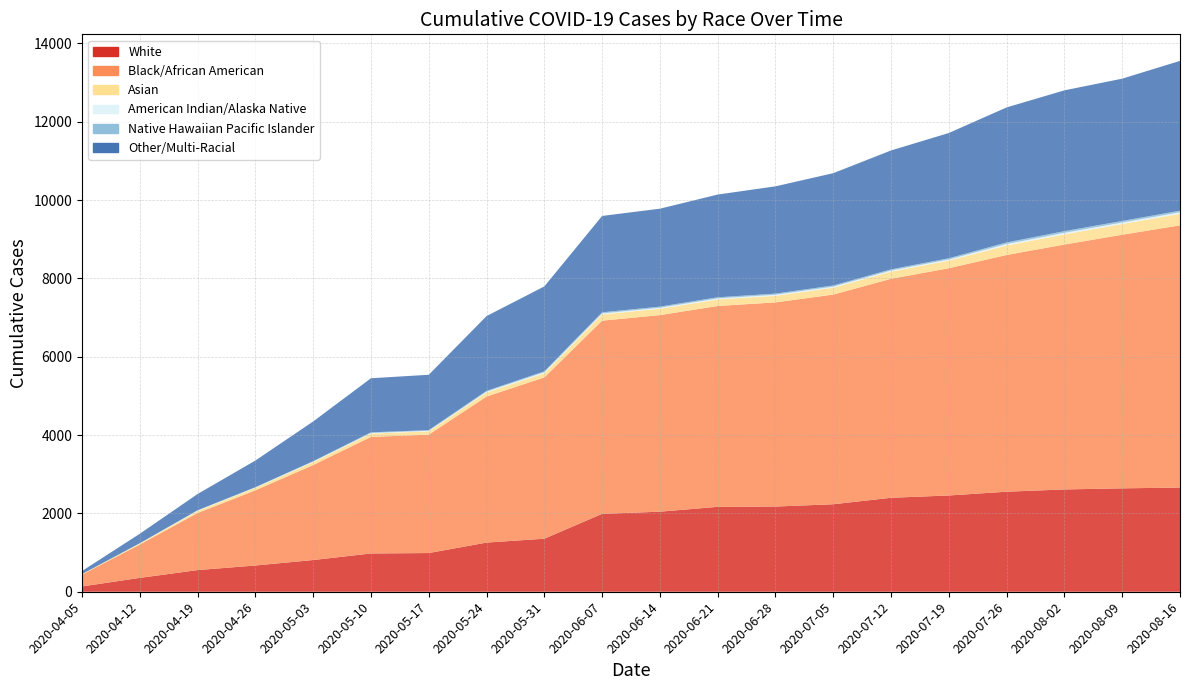

Reading left to right, extract all data points from this chart.

White: 2020-04-05=135	2020-04-12=354	2020-04-19=553	2020-04-26=670	2020-05-03=810	2020-05-10=977	2020-05-17=988	2020-05-24=1255	2020-05-31=1354	2020-06-07=1989	2020-06-14=2044	2020-06-21=2168	2020-06-28=2175	2020-07-05=2234	2020-07-12=2399	2020-07-19=2458	2020-07-26=2554	2020-08-02=2612	2020-08-09=2640	2020-08-16=2660
Black/African American: 2020-04-05=303	2020-04-12=852	2020-04-19=1458	2020-04-26=1919	2020-05-03=2426	2020-05-10=2977	2020-05-17=3022	2020-05-24=3729	2020-05-31=4119	2020-06-07=4932	2020-06-14=5019	2020-06-21=5128	2020-06-28=5213	2020-07-05=5354	2020-07-12=5591	2020-07-19=5802	2020-07-26=6044	2020-08-02=6253	2020-08-09=6475	2020-08-16=6695
Asian: 2020-04-05=12	2020-04-12=26	2020-04-19=52	2020-04-26=62	2020-05-03=74	2020-05-10=84	2020-05-17=85	2020-05-24=103	2020-05-31=106	2020-06-07=159	2020-06-14=163	2020-06-21=166	2020-06-28=168	2020-07-05=175	2020-07-12=184	2020-07-19=195	2020-07-26=243	2020-08-02=260	2020-08-09=275	2020-08-16=295
American Indian/Alaska Native: 2020-04-05=1	2020-04-12=6	2020-04-19=12	2020-04-26=11	2020-05-03=14	2020-05-10=14	2020-05-17=15	2020-05-24=22	2020-05-31=26	2020-06-07=25	2020-06-14=25	2020-06-21=26	2020-06-28=27	2020-07-05=27	2020-07-12=27	2020-07-19=28	2020-07-26=36	2020-08-02=38	2020-08-09=36	2020-08-16=38
Native Hawaiian Pacific Islander: 2020-04-05=0	2020-04-12=1	2020-04-19=6	2020-04-26=8	2020-05-03=10	2020-05-10=18	2020-05-17=16	2020-05-24=20	2020-05-31=22	2020-06-07=29	2020-06-14=29	2020-06-21=30	2020-06-28=29	2020-07-05=30	2020-07-12=30	2020-07-19=32	2020-07-26=41	2020-08-02=44	2020-08-09=41	2020-08-16=41
Other/Multi-Racial: 2020-04-05=78	2020-04-12=242	2020-04-19=415	2020-04-26=680	2020-05-03=1014	2020-05-10=1381	2020-05-17=1414	2020-05-24=1909	2020-05-31=2169	2020-06-07=2461	2020-06-14=2500	2020-06-21=2623	2020-06-28=2739	2020-07-05=2867	2020-07-12=3036	2020-07-19=3198	2020-07-26=3448	2020-08-02=3595	2020-08-09=3633	2020-08-16=3825